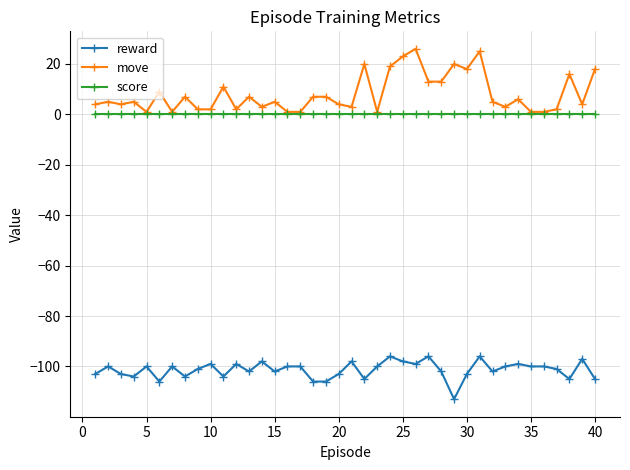

What is the value of the reward point at the 20th from the left?

-103